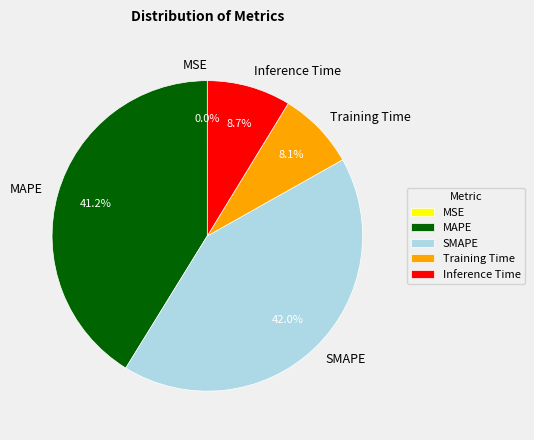

What percentage is NOT represented by Inference Time?

91.3%